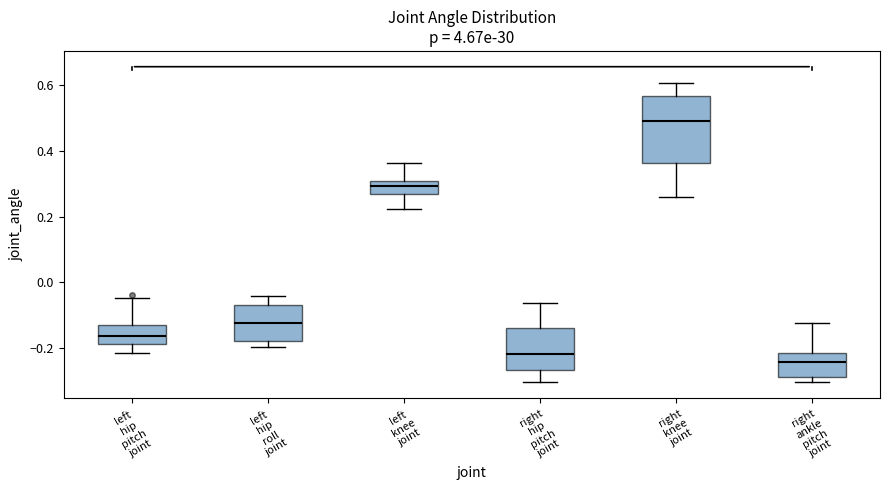

Where does the lower whisker of the box for left hip pitch joint end on the y-axis? The values are not printed on the chart, so give them approximately, as read against the axis.

-0.22